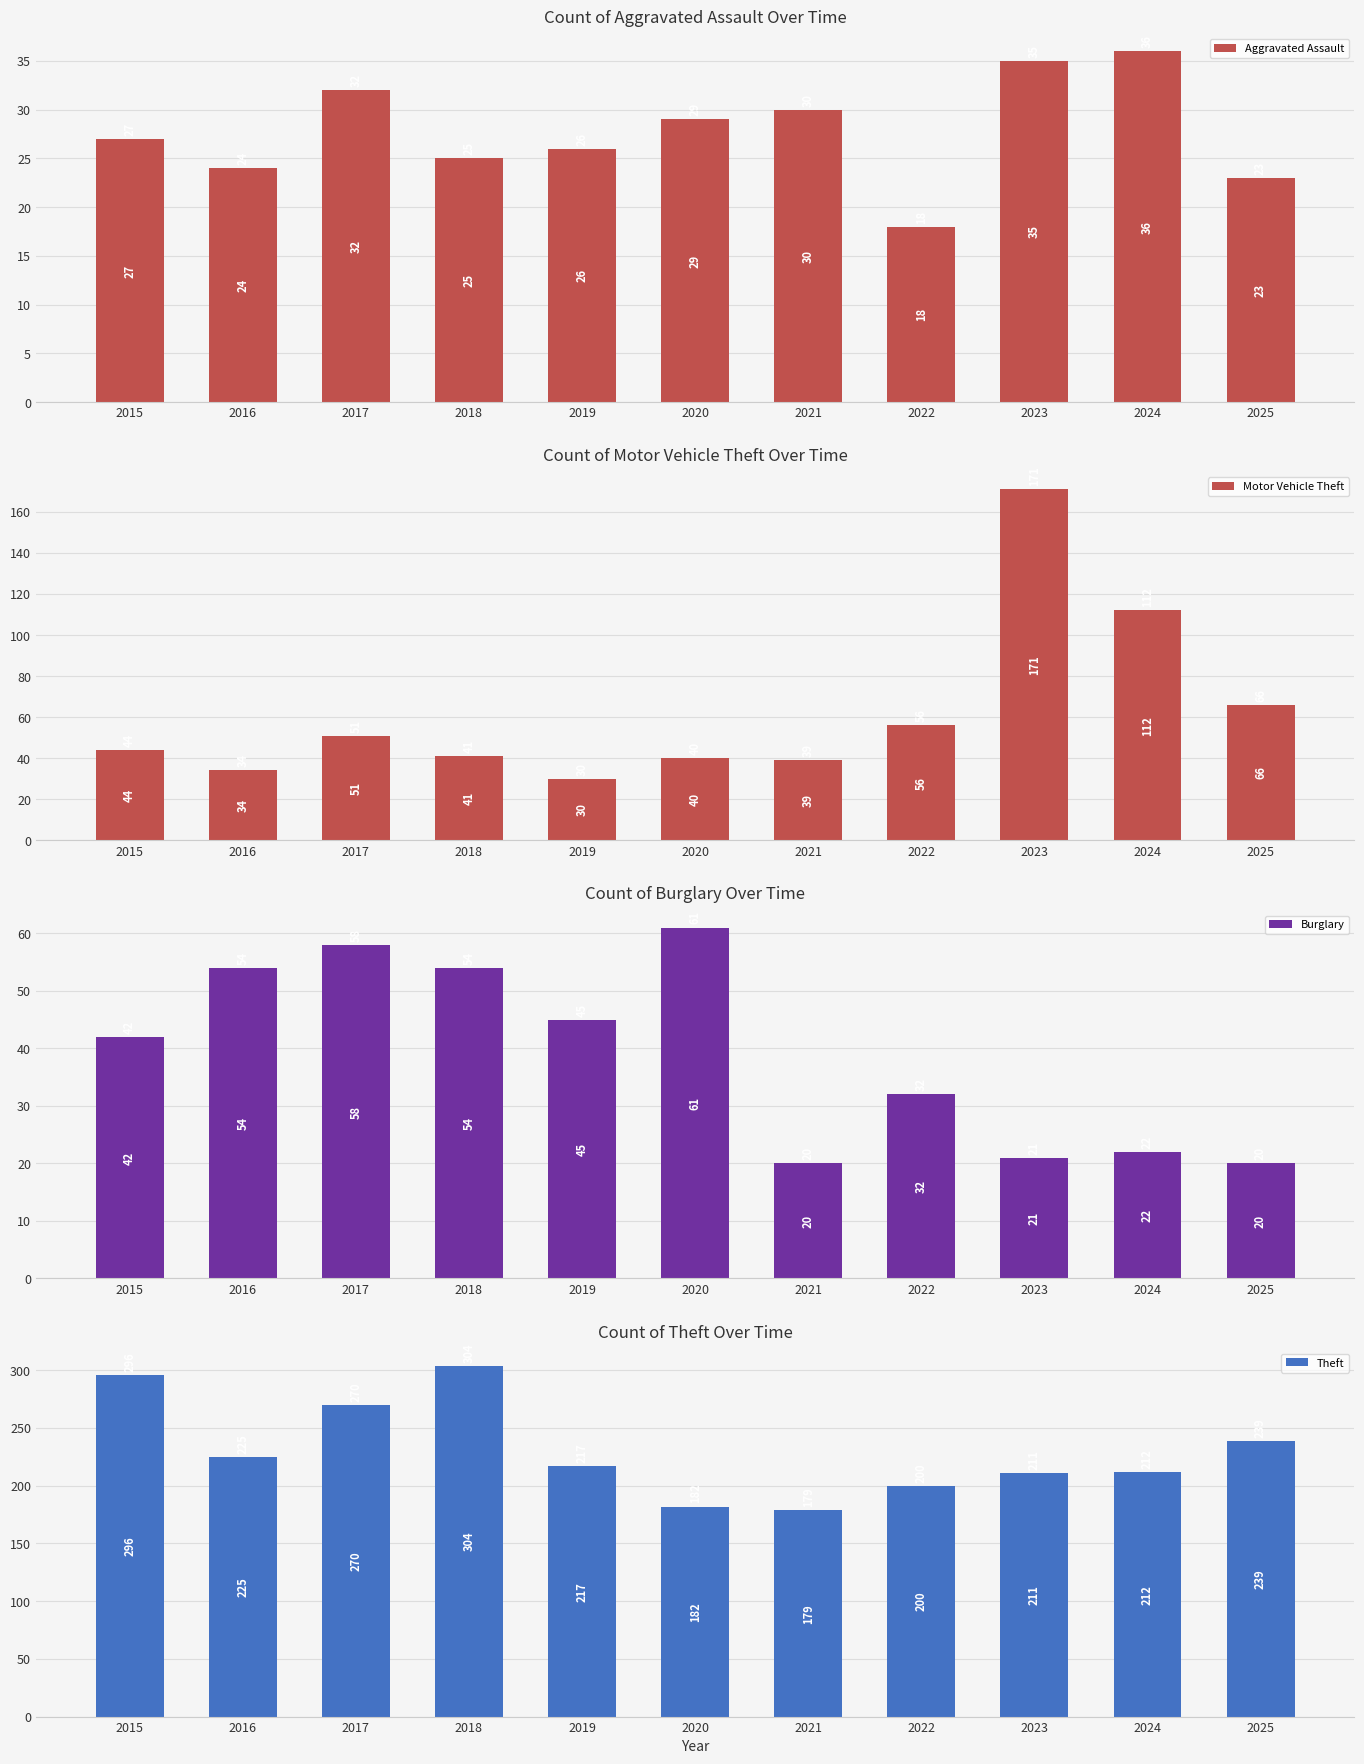

What is the greatest value displayed?

304